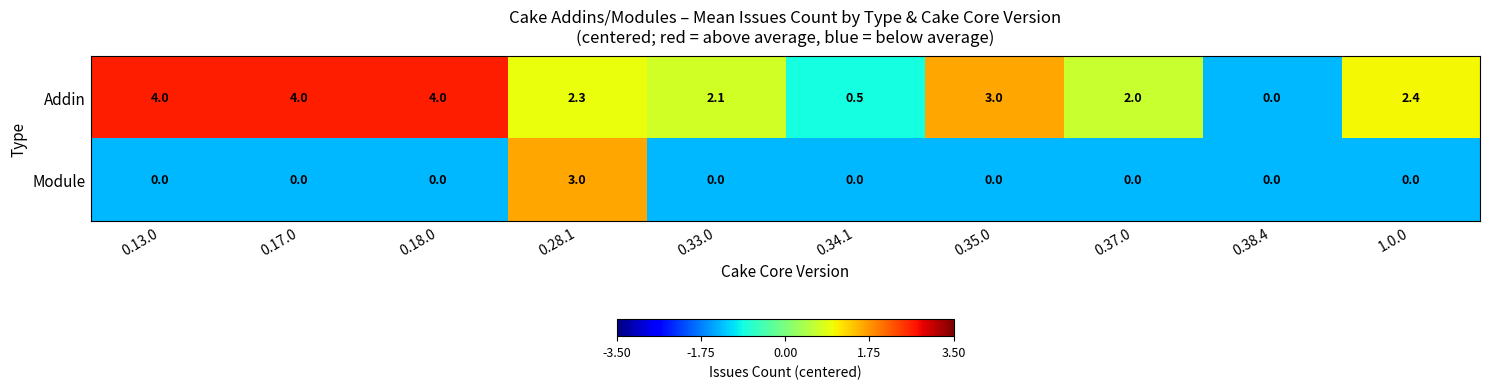

Rank the series at 0.17.0 from highest to lowest value.

Addin, Module